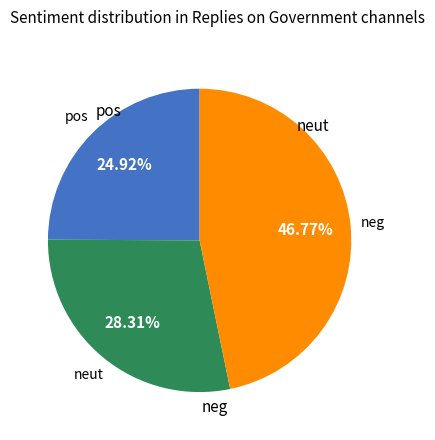

Does any single category account for the majority?

No